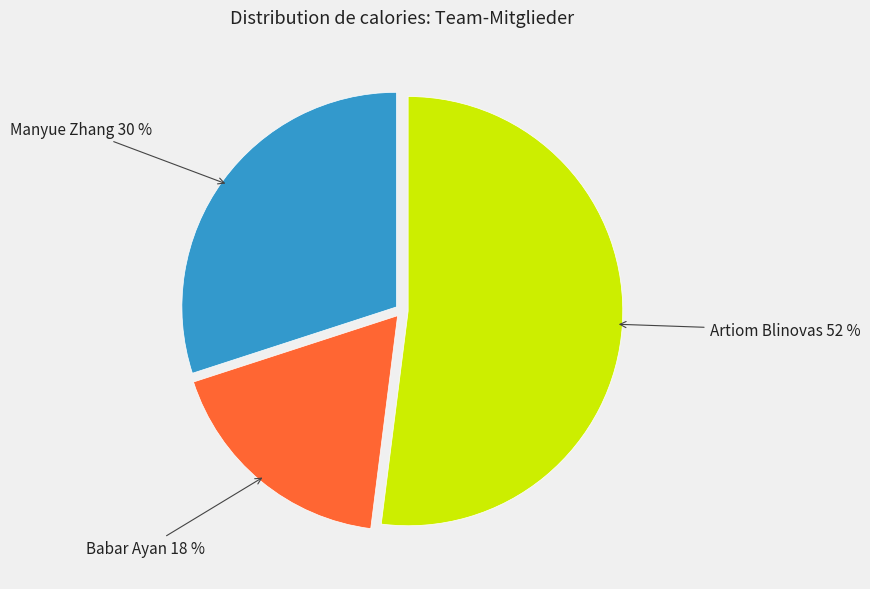

To the nearest percent, what is the difference between the largest and smallest slice percentages?

34%